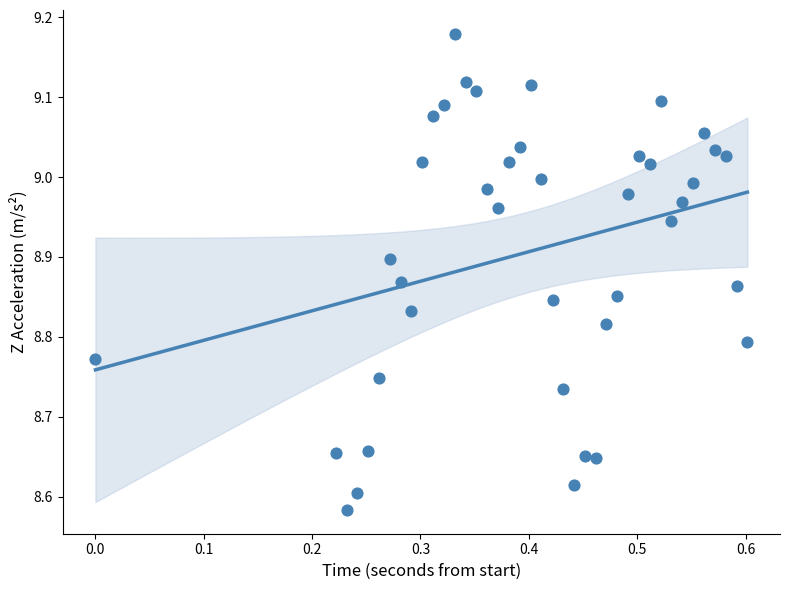

What is the range of X values (max minus min)?

0.6